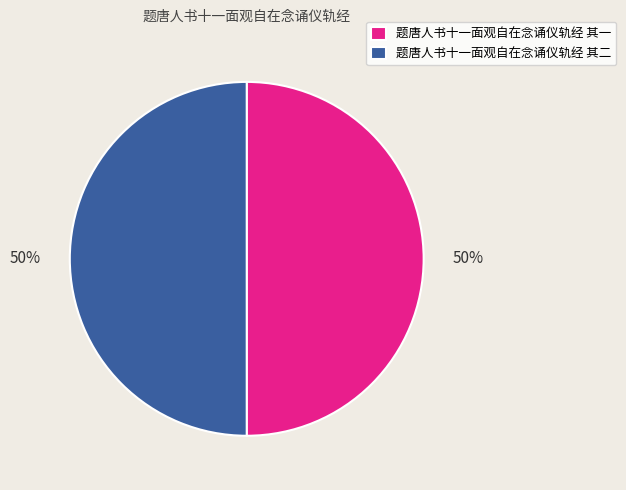

Is the sum of 题唐人书十一面观自在念诵仪轨经 其一 and 题唐人书十一面观自在念诵仪轨经 其二 greater than half?

Yes